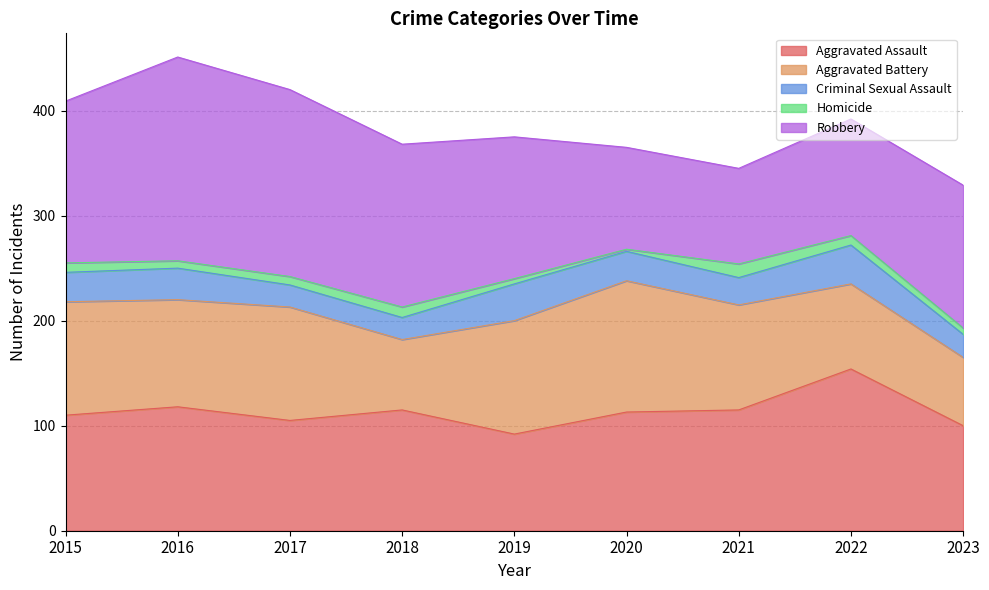

What value does the Robbery series have at 2018?

155